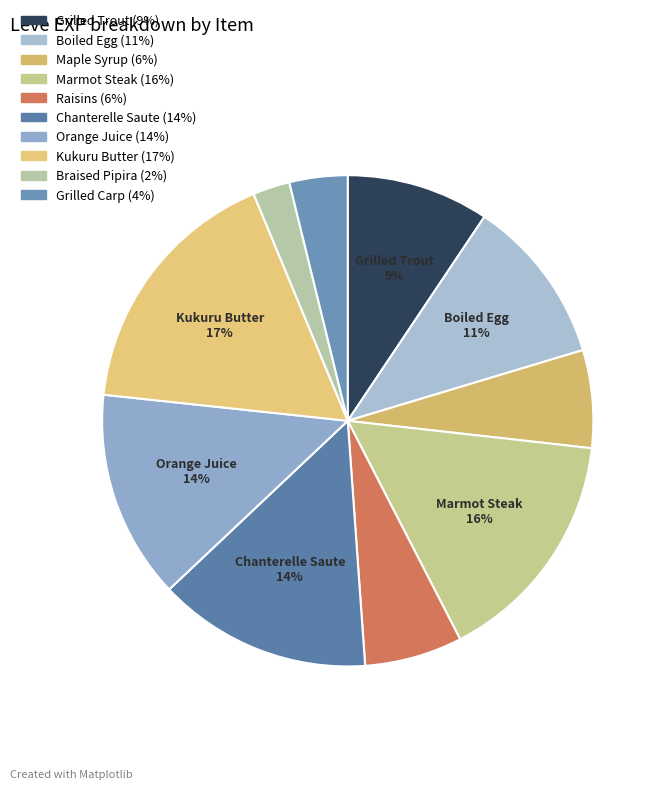

To the nearest percent, what is the combined percentage of Grilled Trout and Grilled Carp?

13%